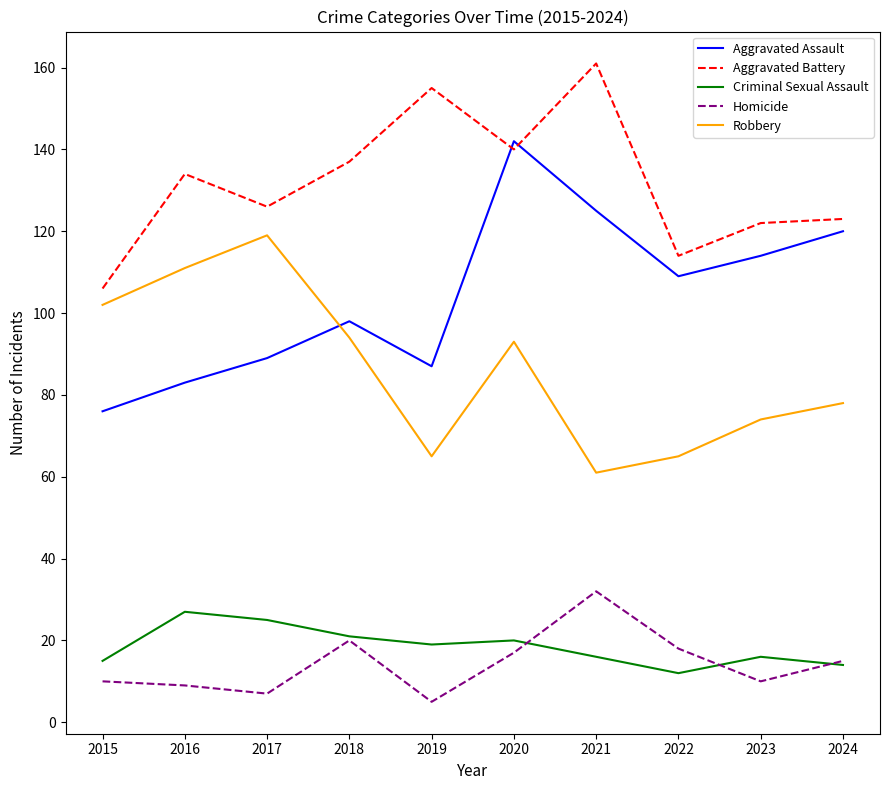

How many lines are shown in the chart?

5